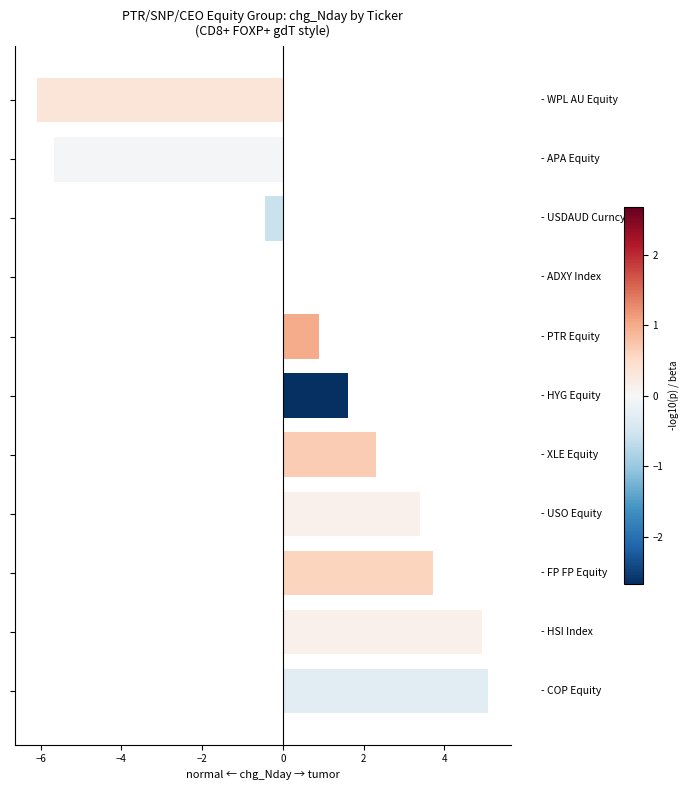

What is the sum of all values?

9.8